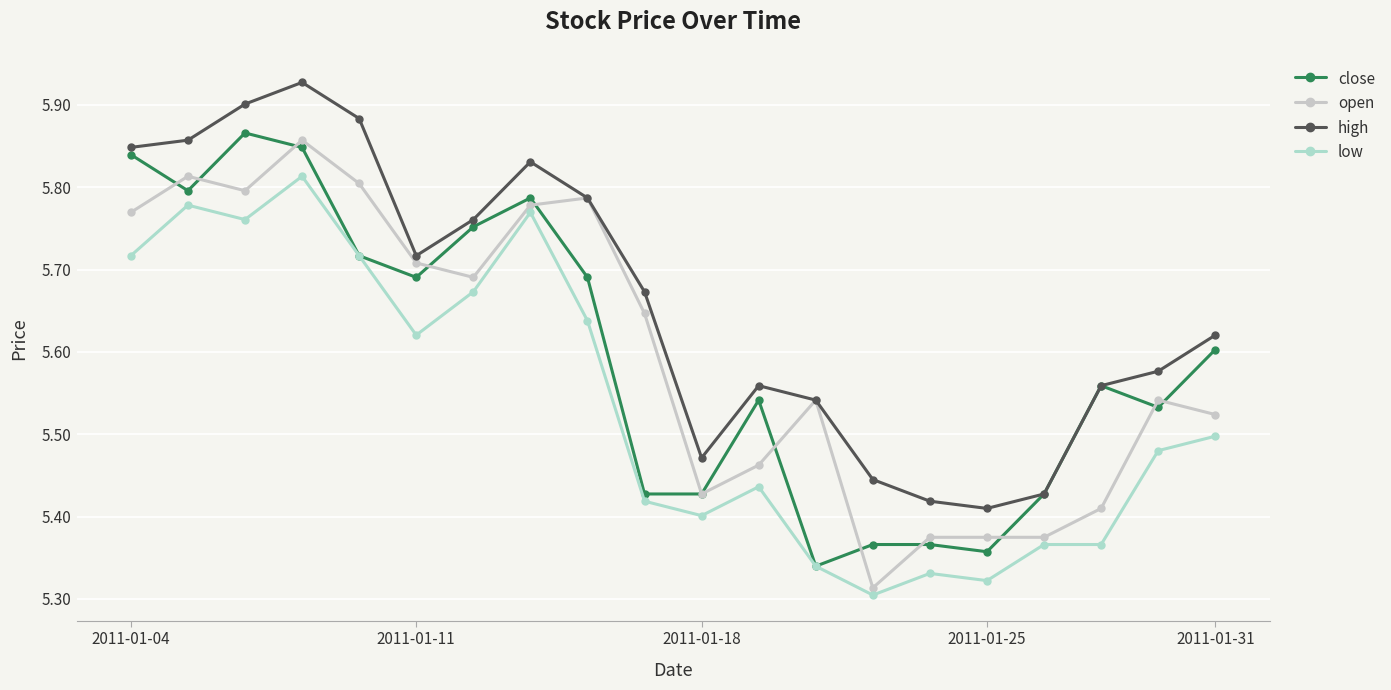

How many lines are shown in the chart?

4